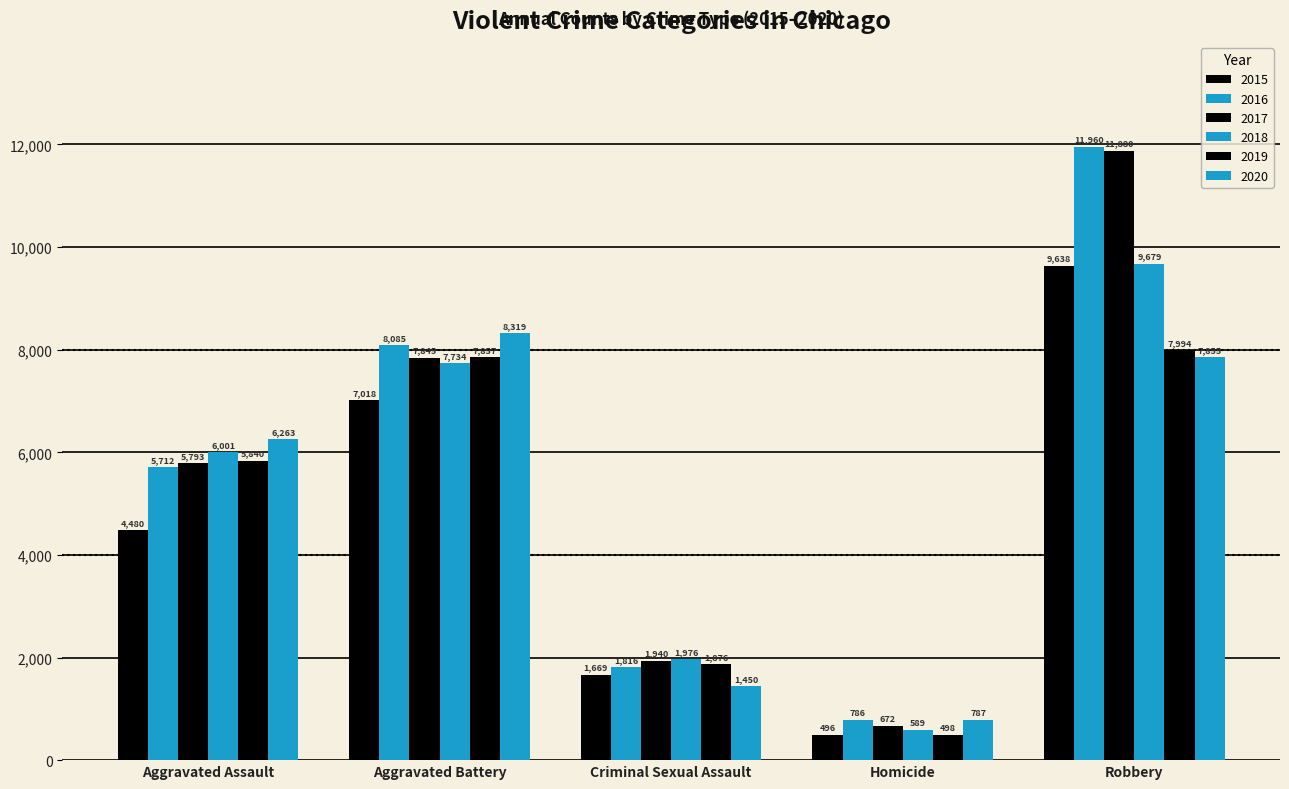

How many groups of bars are there?

5